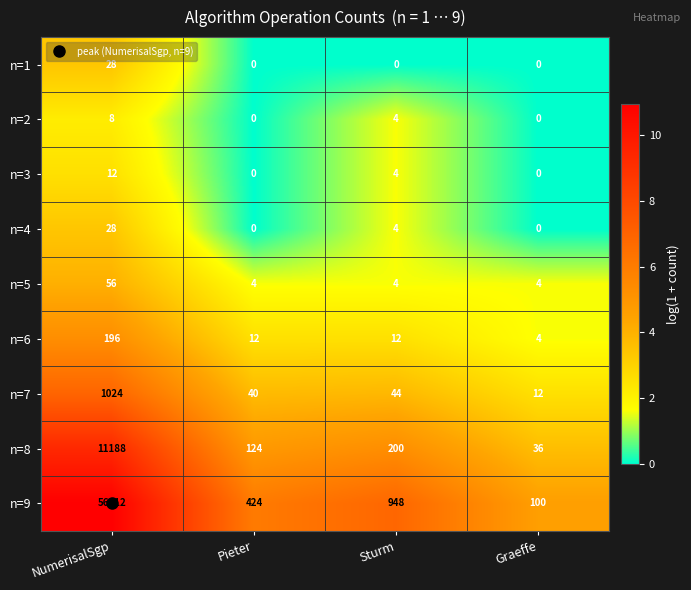

Between Pieter and Graeffe, which series saw the biggest shift?

n=9